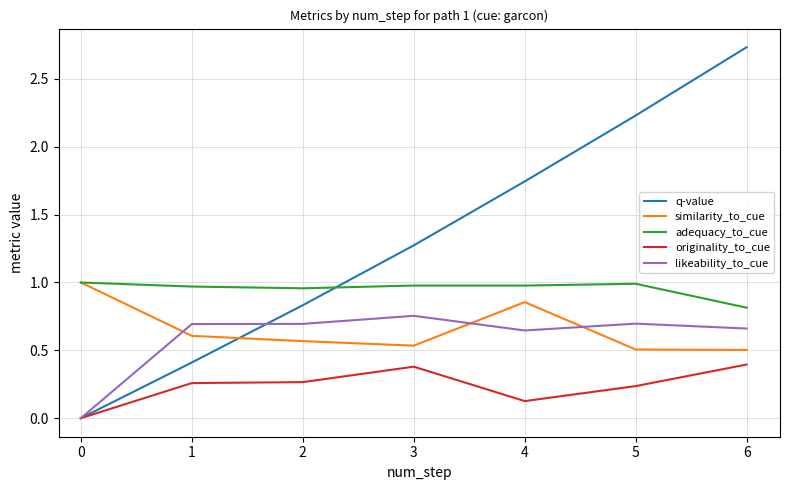

How many data points in q-value are less than 1?

9